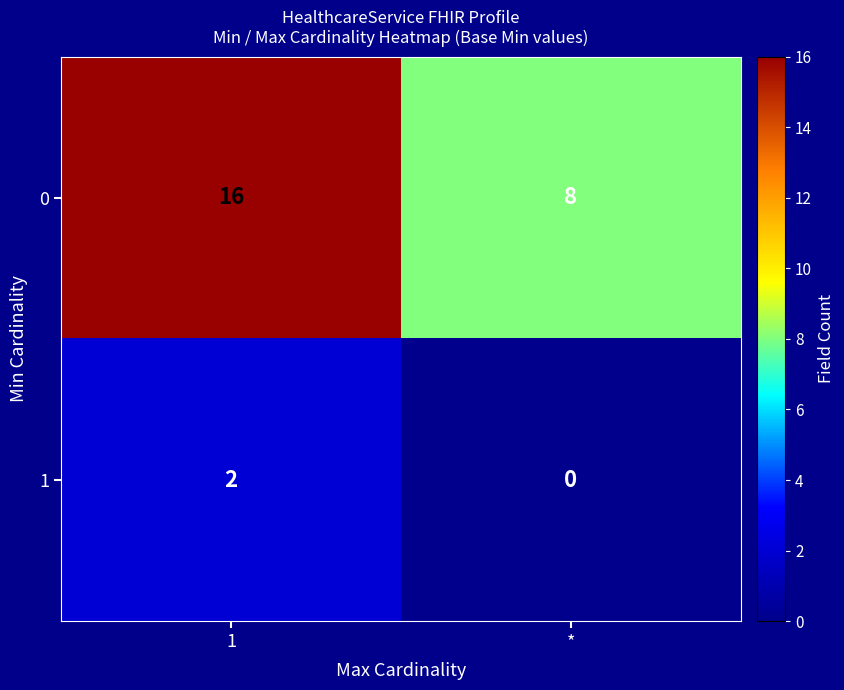

Reading right to left, list all the values displayed in this chart.

0: *=8	1=16
1: *=0	1=2